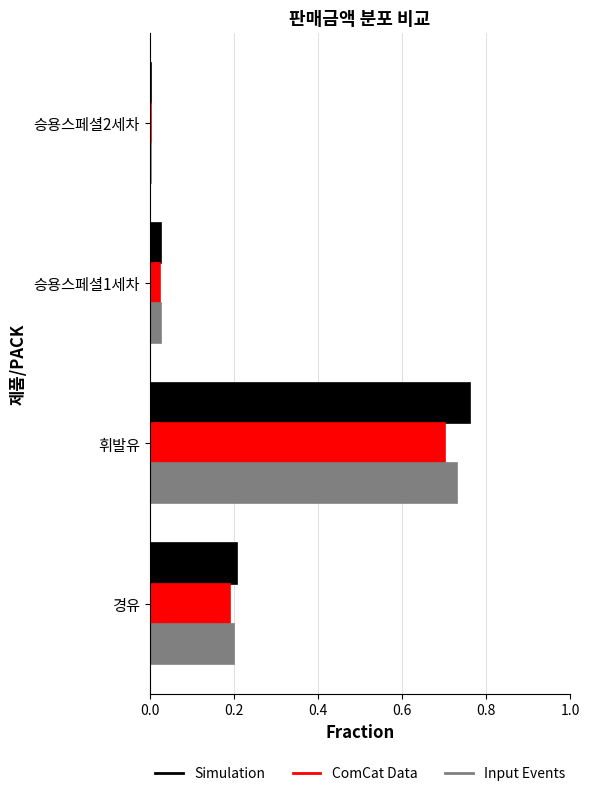

At which label does Input Events reach its peak?

휘발유